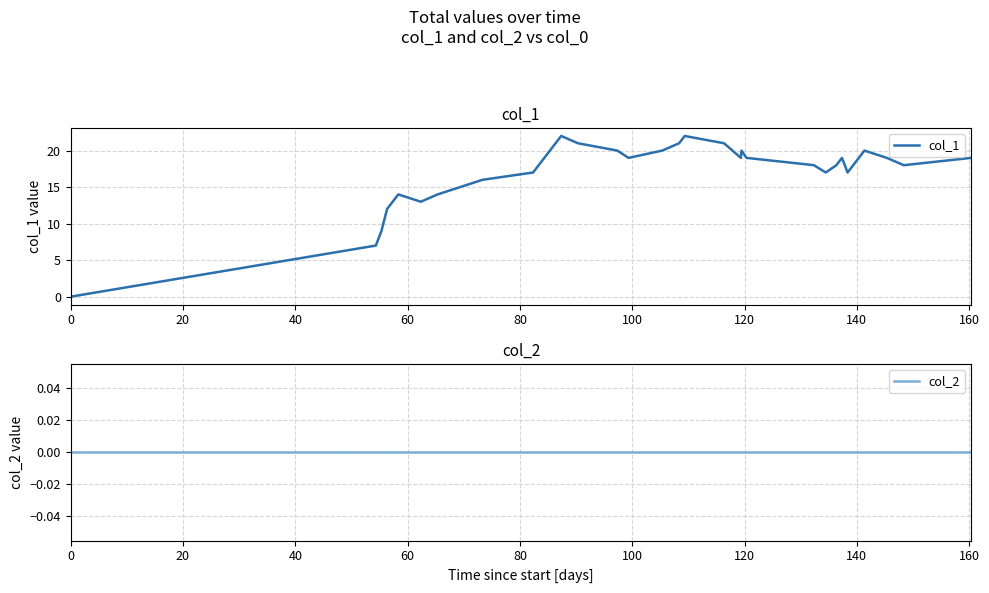

Rank the series by their maximum value, from lowest to highest.

col_2, col_1